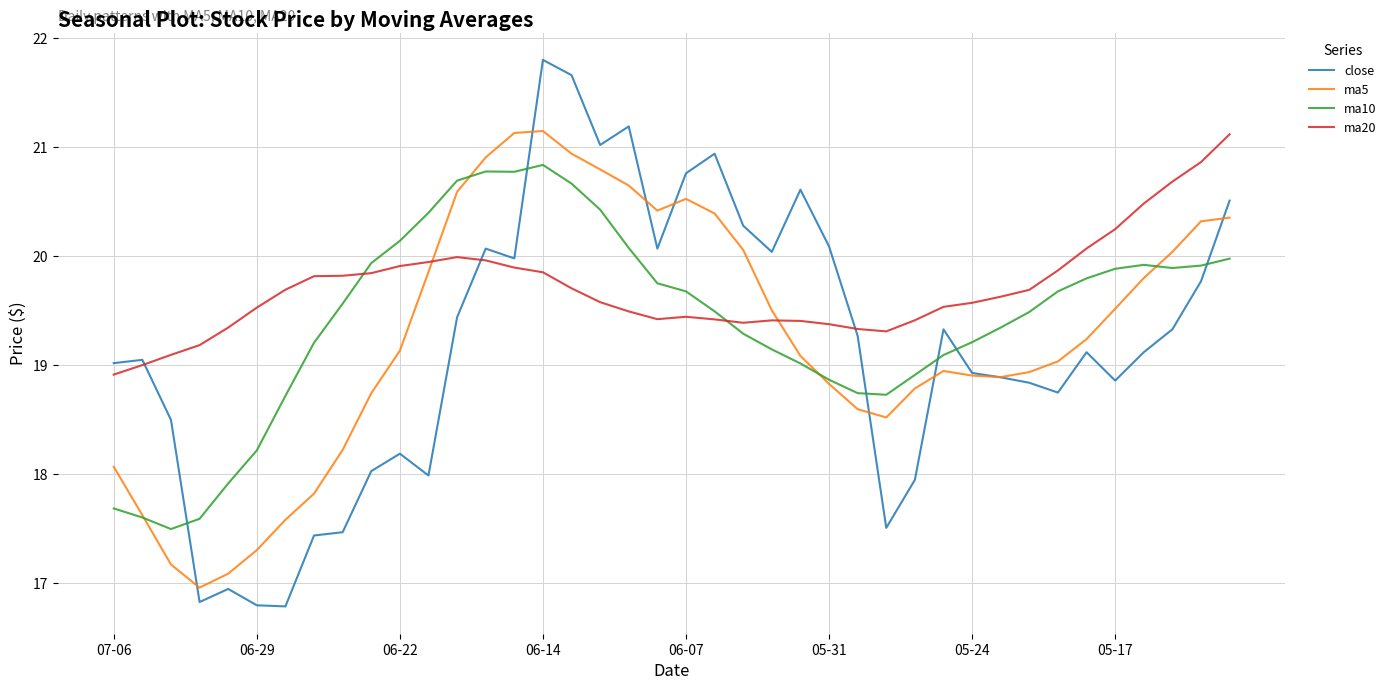

What is the lowest value of the ma5 series?

17.0